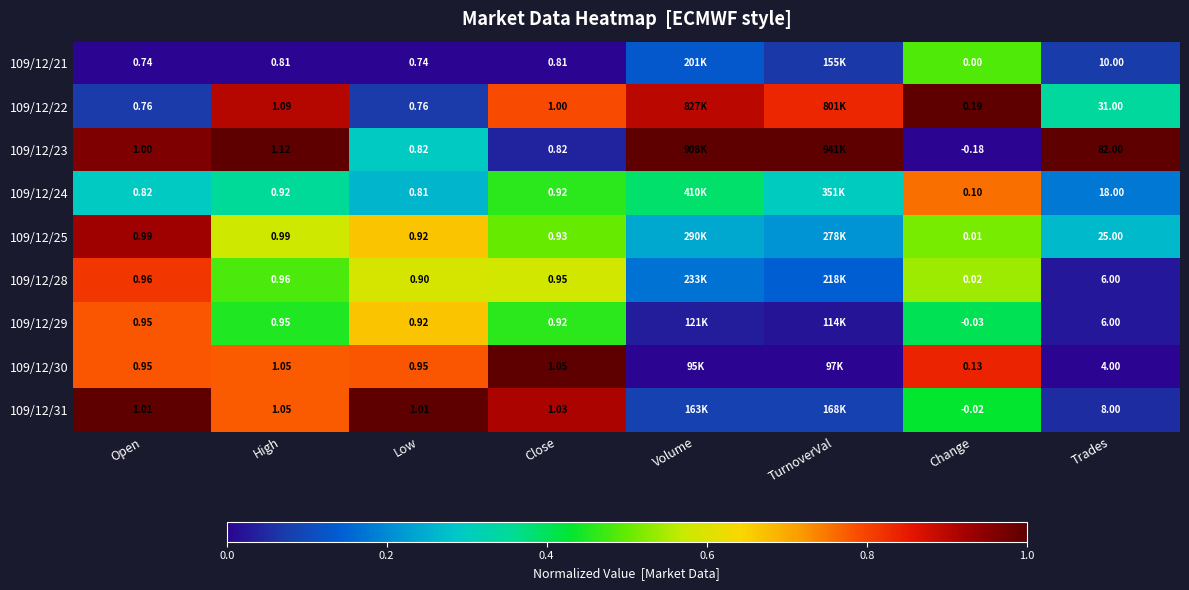

Between Open and Close, which series saw the biggest shift?

109/12/22